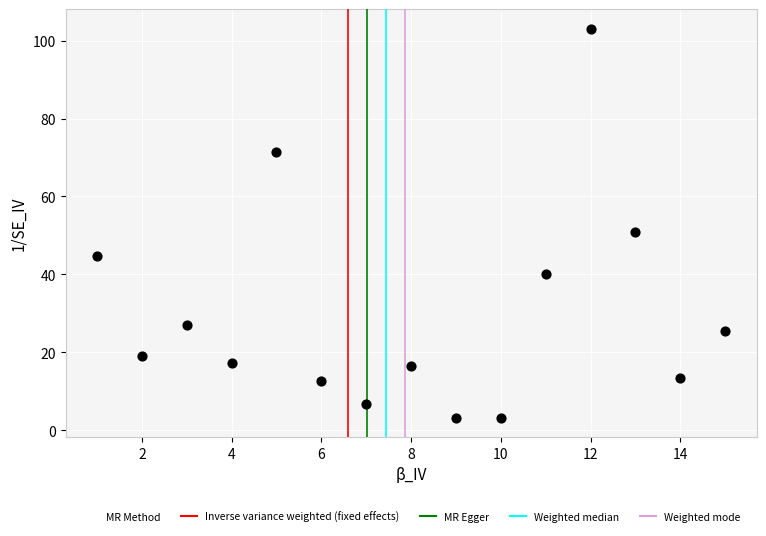

What is the range of Y values (max minus min)?

99.9